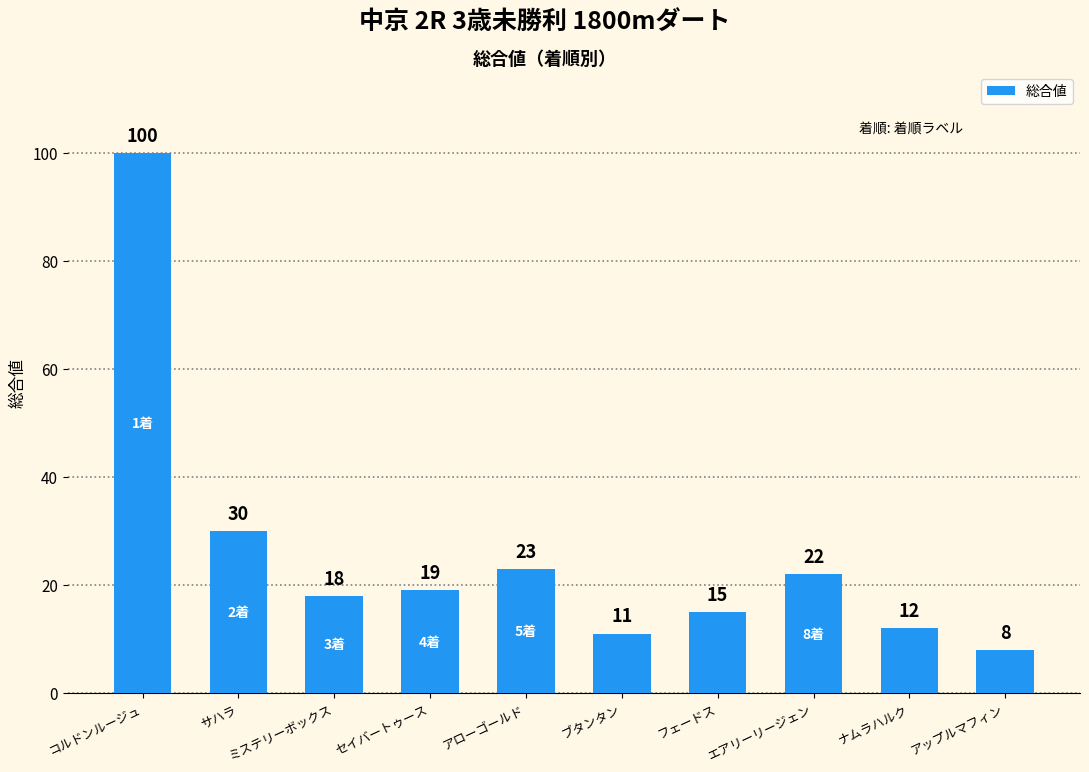

List the labels in order of value, largest first.

コルドンルージュ, サハラ, アローゴールド, エアリーリージェン, セイバートゥース, ミステリーボックス, フェードス, ナムラハルク, ブタンタン, アップルマフィン